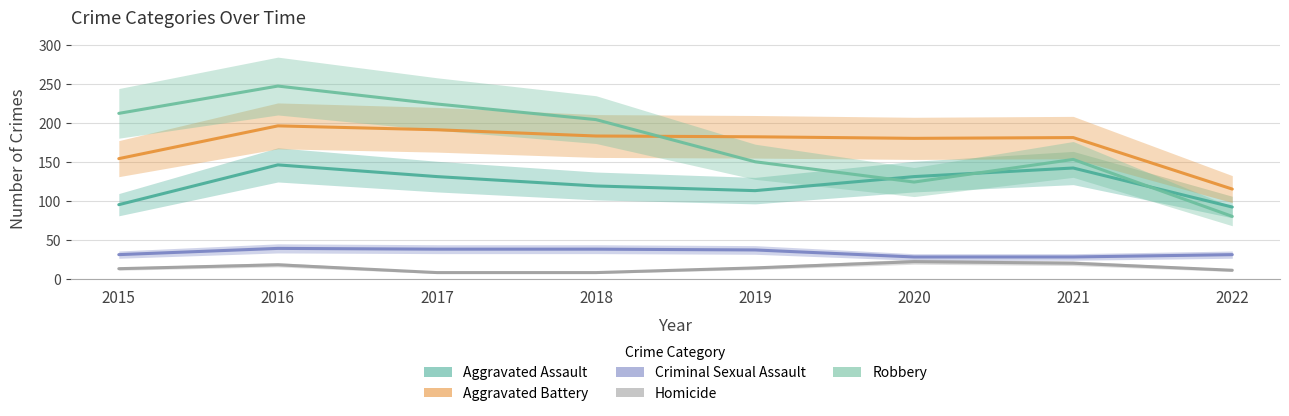

Does the chart have visible grid lines?

Yes